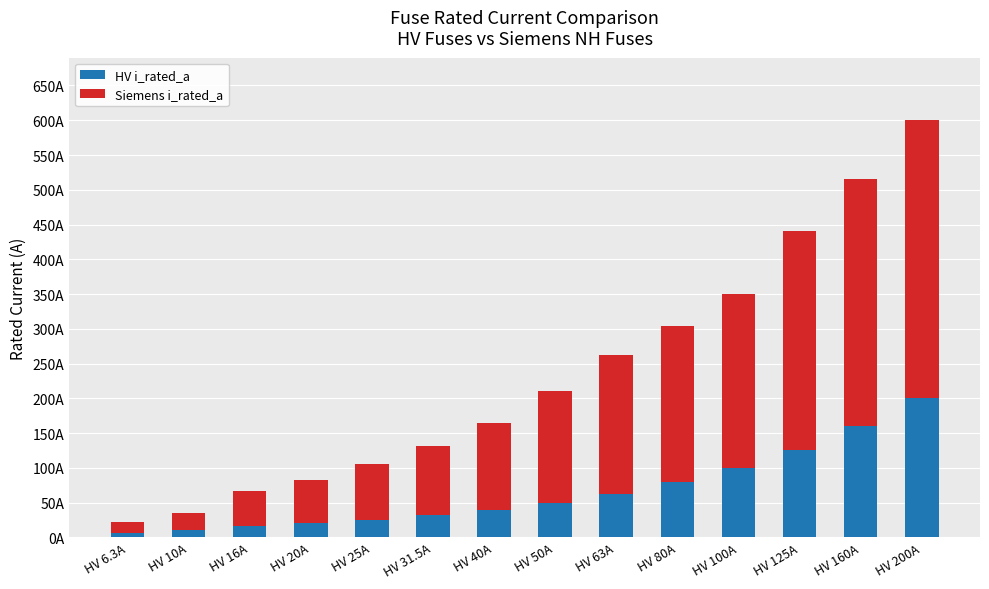

The value of Siemens i_rated_a at HV 6.3A is 3.4. True or false?

False